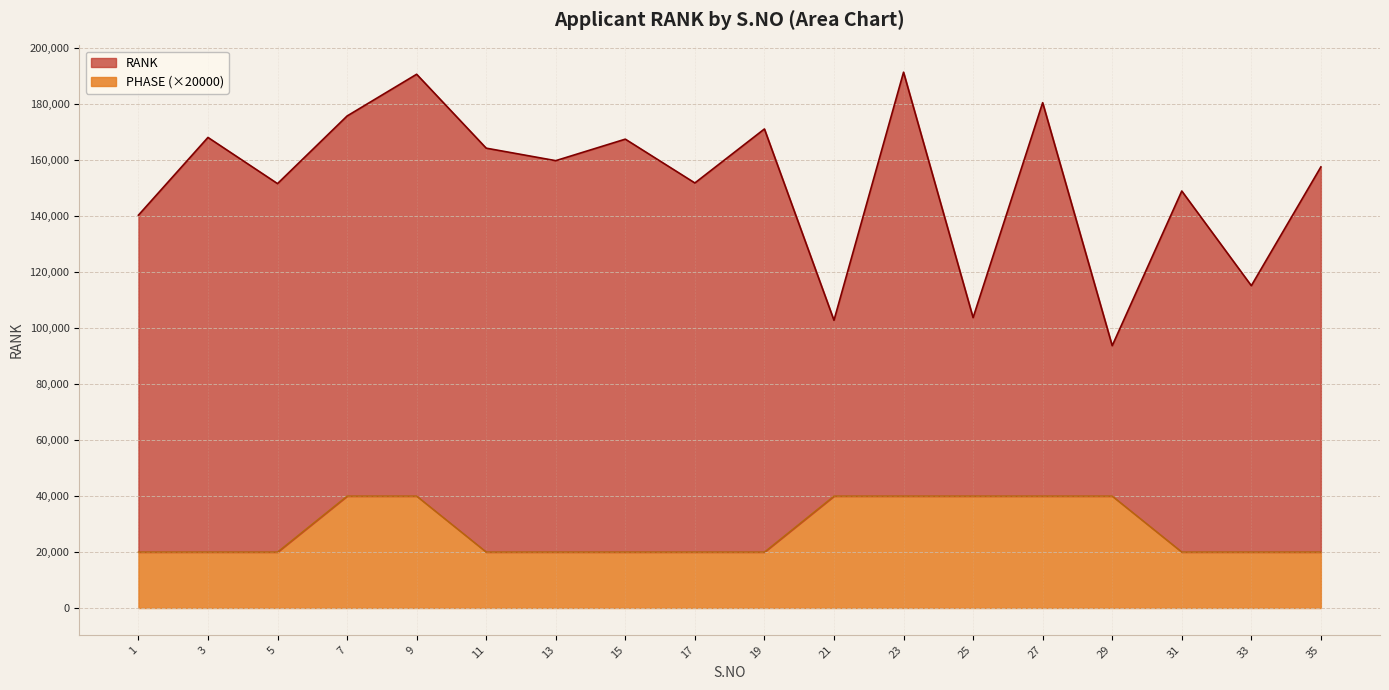

What is the minimum value shown in the chart?

20000